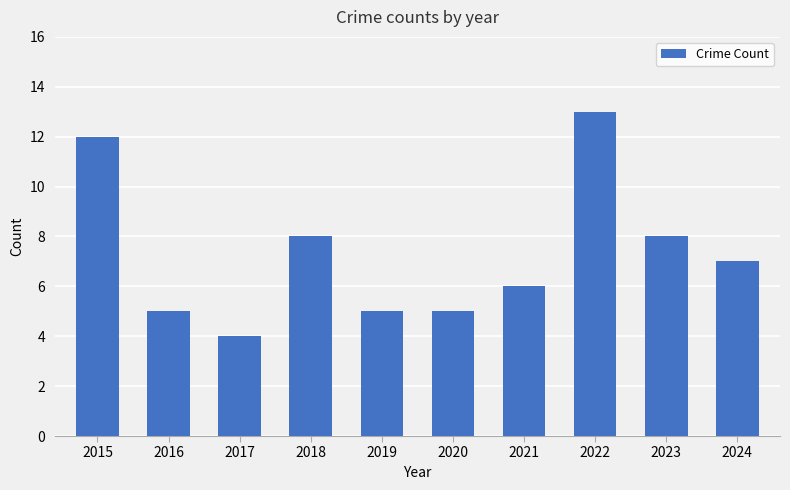

Reading left to right, list all the values displayed in this chart.

12	5	4	8	5	5	6	13	8	7